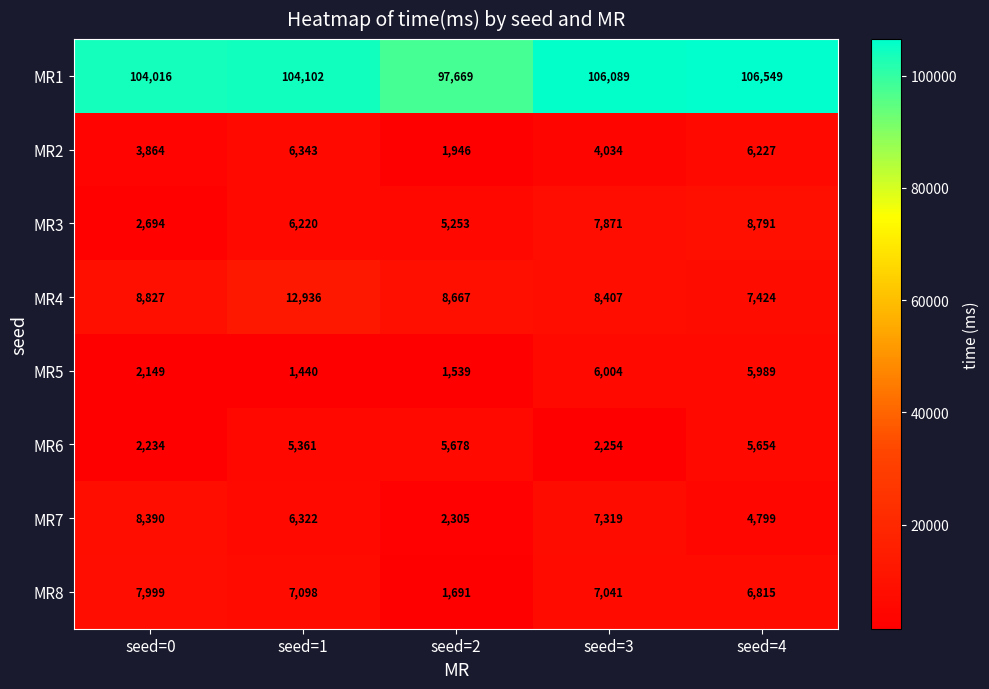

Which series has the largest range (max minus min)?

MR1